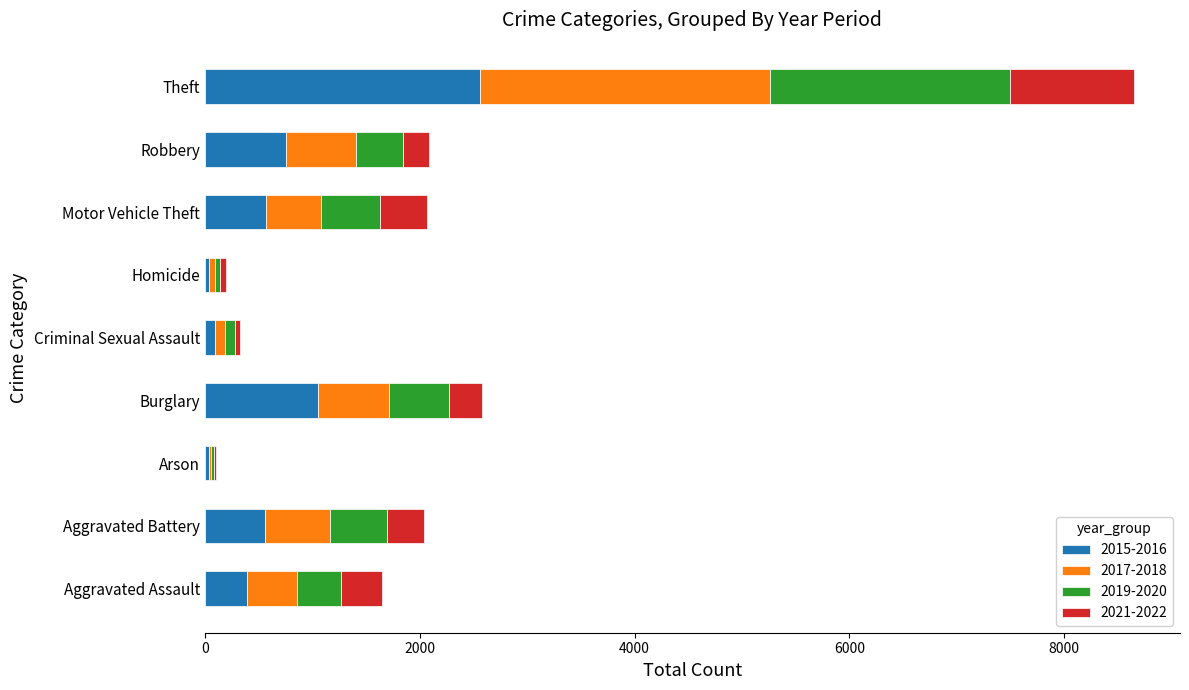

What is the total value across all series at Motor Vehicle Theft?

2066